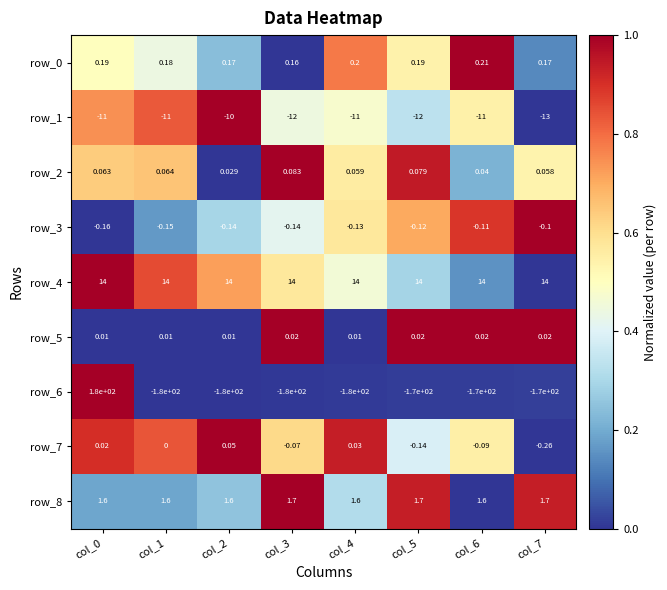

Is the value of row_2 at col_2 greater than the value of row_1 at col_7?

Yes